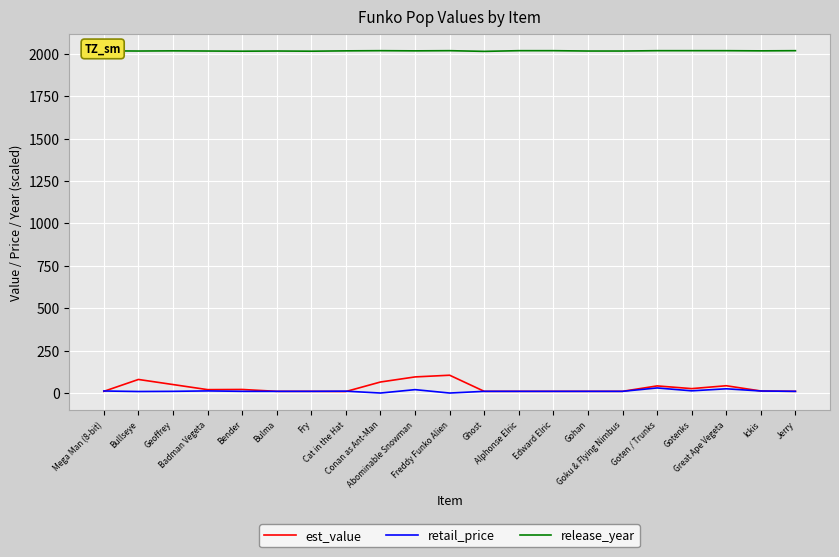

What are all the series names shown in the legend?

est_value, retail_price, release_year